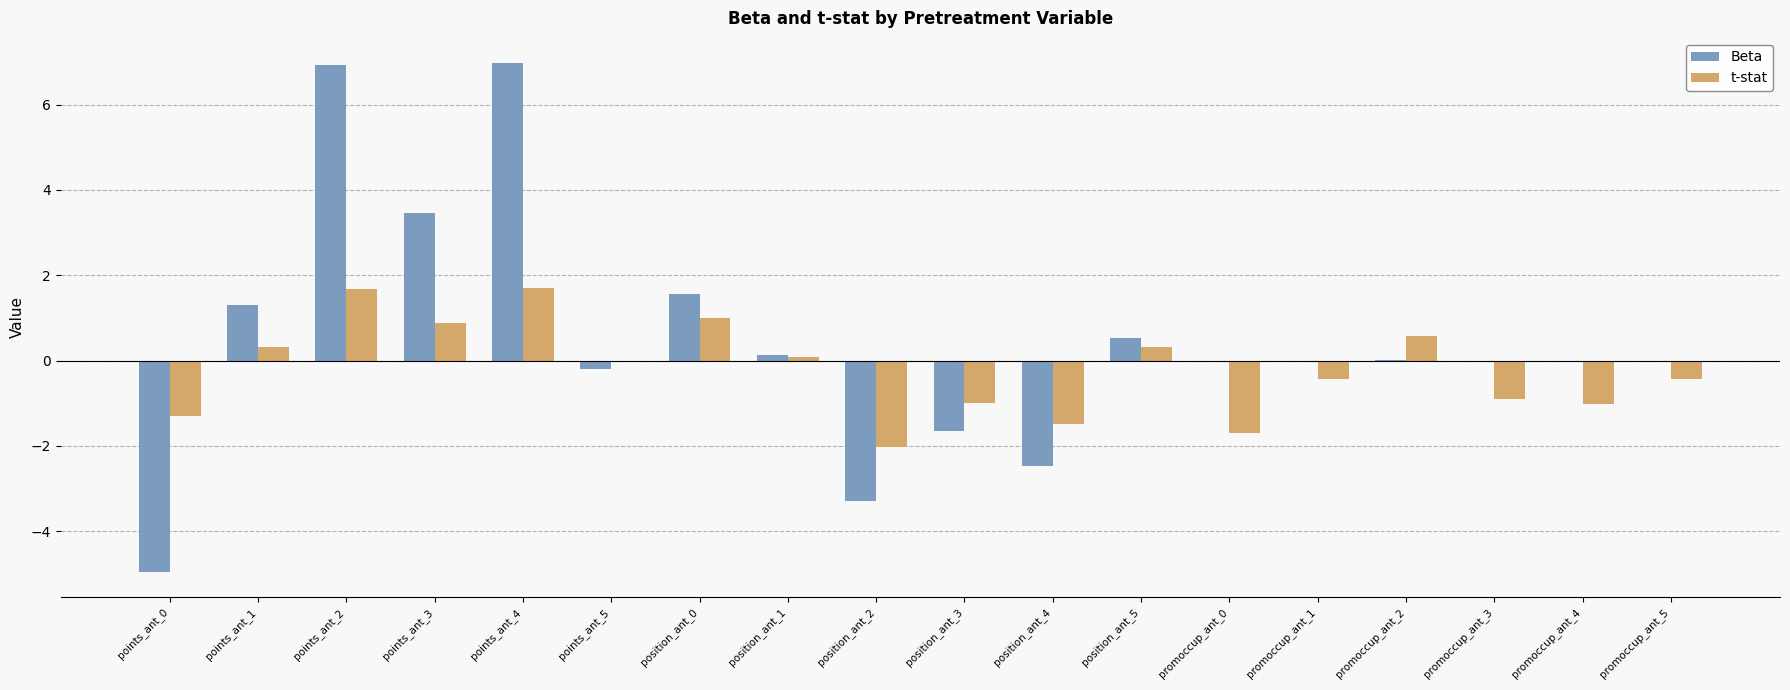

What is the difference between the t-stat values at promoccup_ant_4 and position_ant_5?

1.3